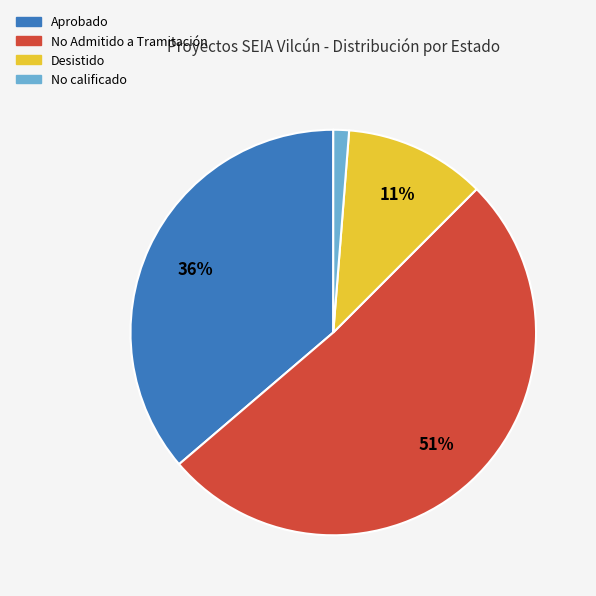

Which slice is the largest?

No Admitido a Tramitación